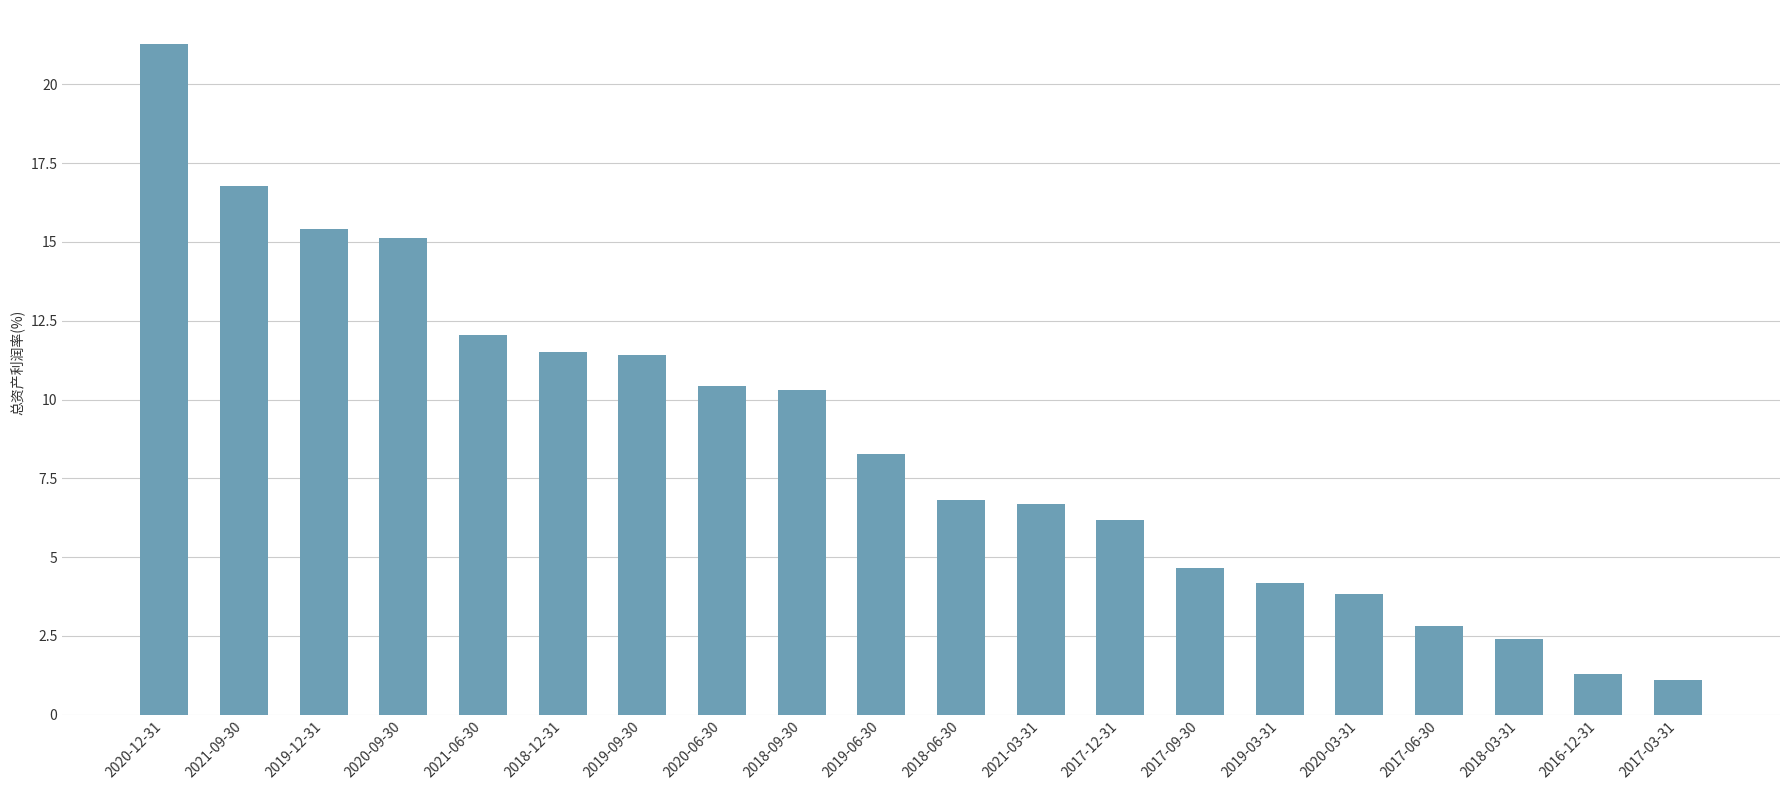

At which category does the chart reach its minimum across all series?

2017-03-31